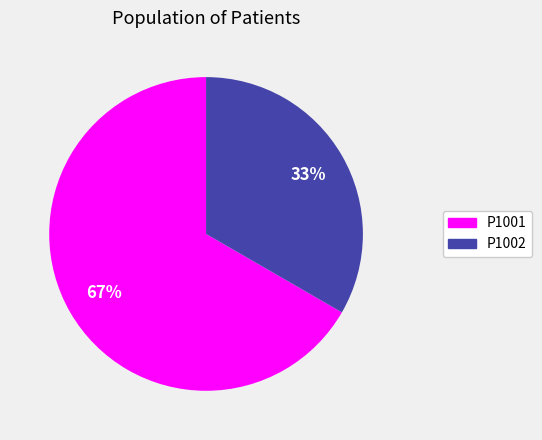

Count the number of slices in the pie.

2